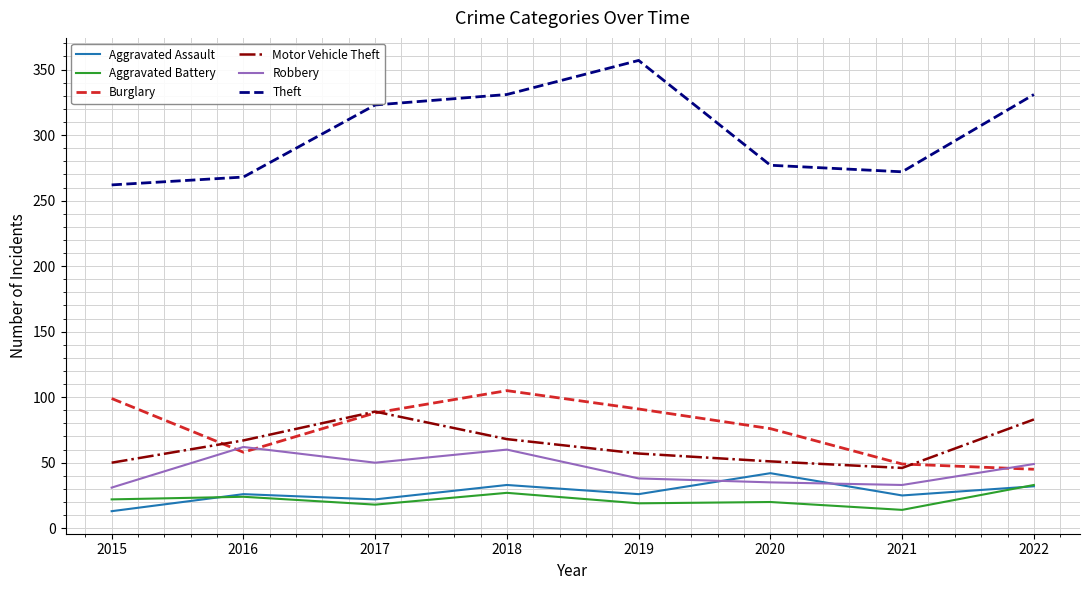

What is the spread (max minus min) of values at 2017?

305